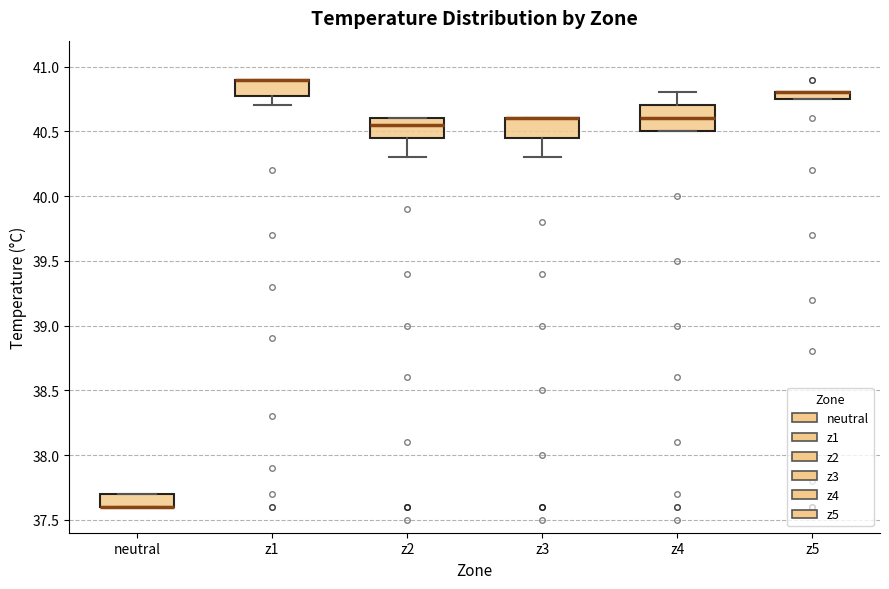

Where does the lower whisker of the box for z2 end on the y-axis? The values are not printed on the chart, so give them approximately, as read against the axis.

40.30